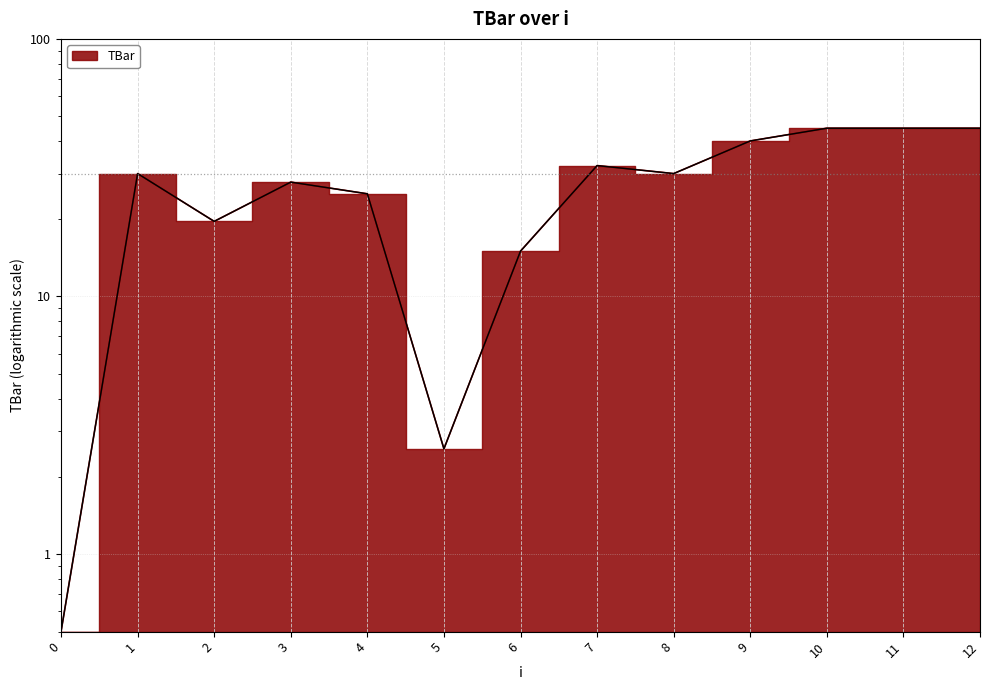

How many lines are shown in the chart?

1